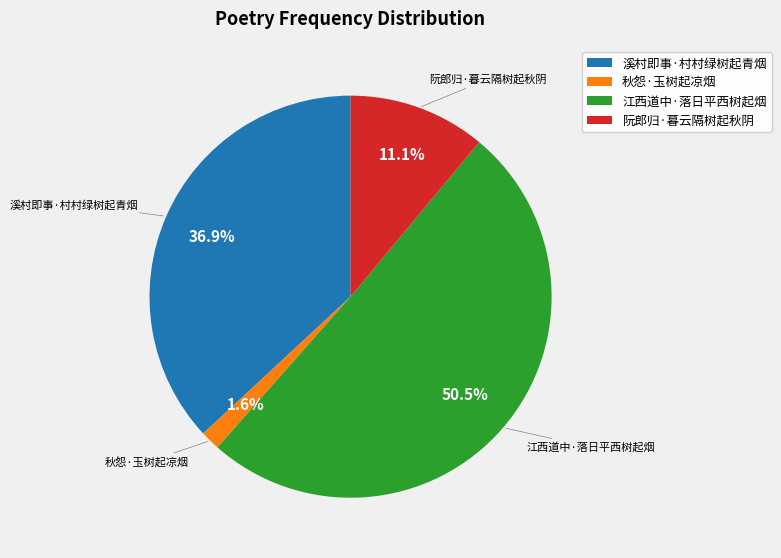

Count the number of slices in the pie.

4